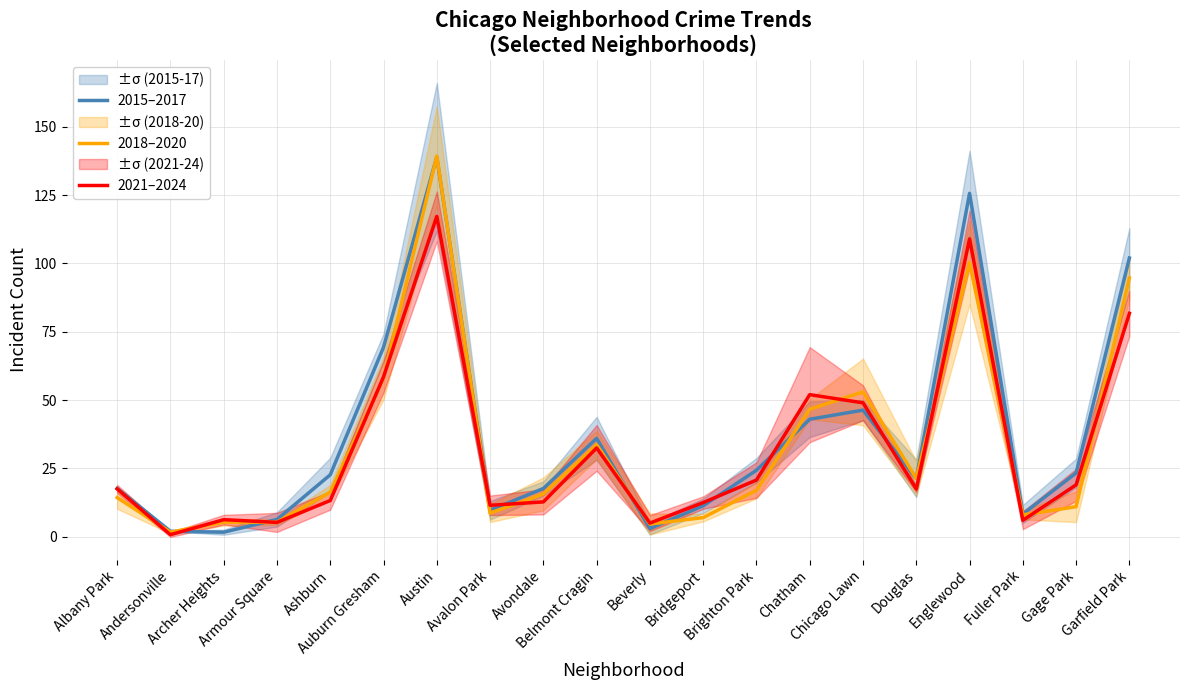

Which series has the largest range (max minus min)?

2018–2020